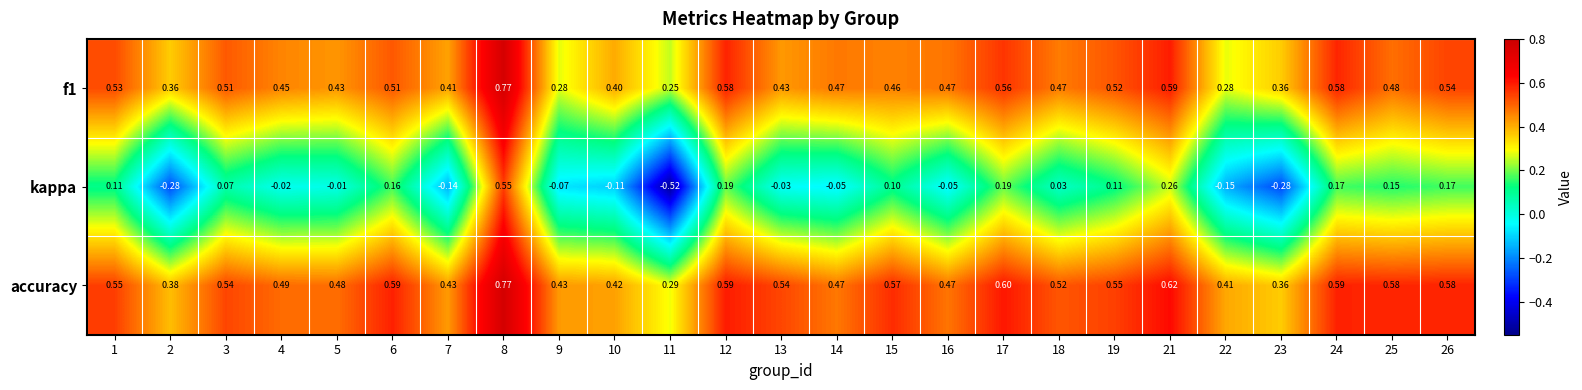

How many categories are shown in the chart?

25